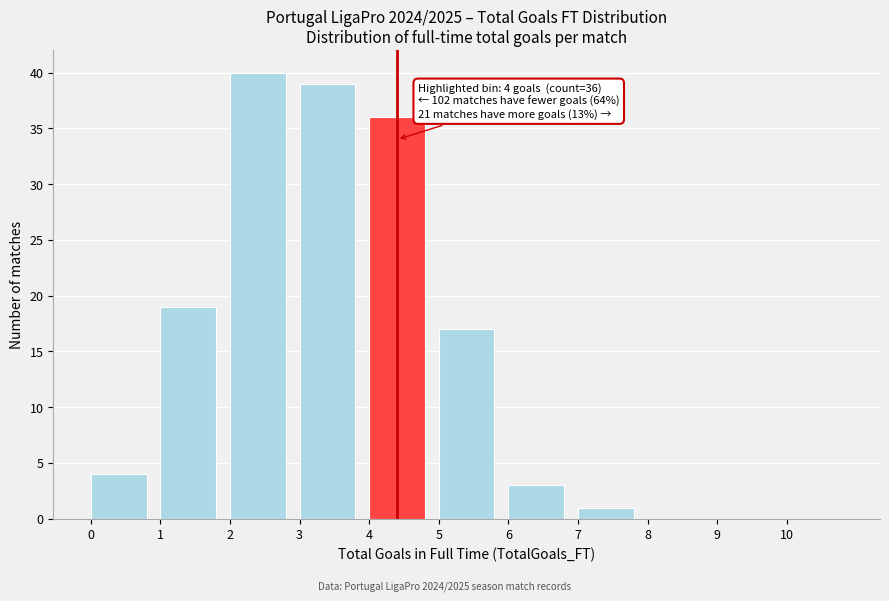

Which range on the x-axis has the tallest bar?

2 to 3